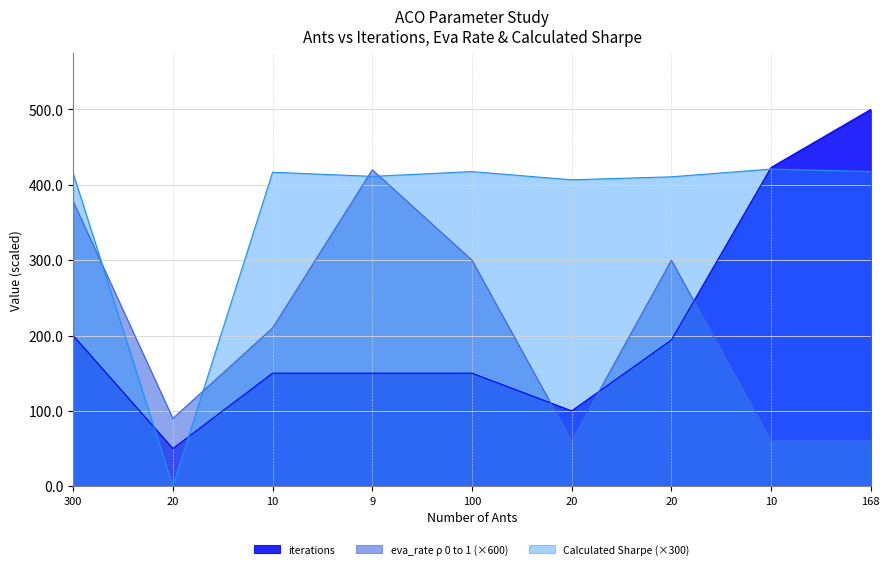

What is the value of the eva_rate point at the 9th from the left?

60.0